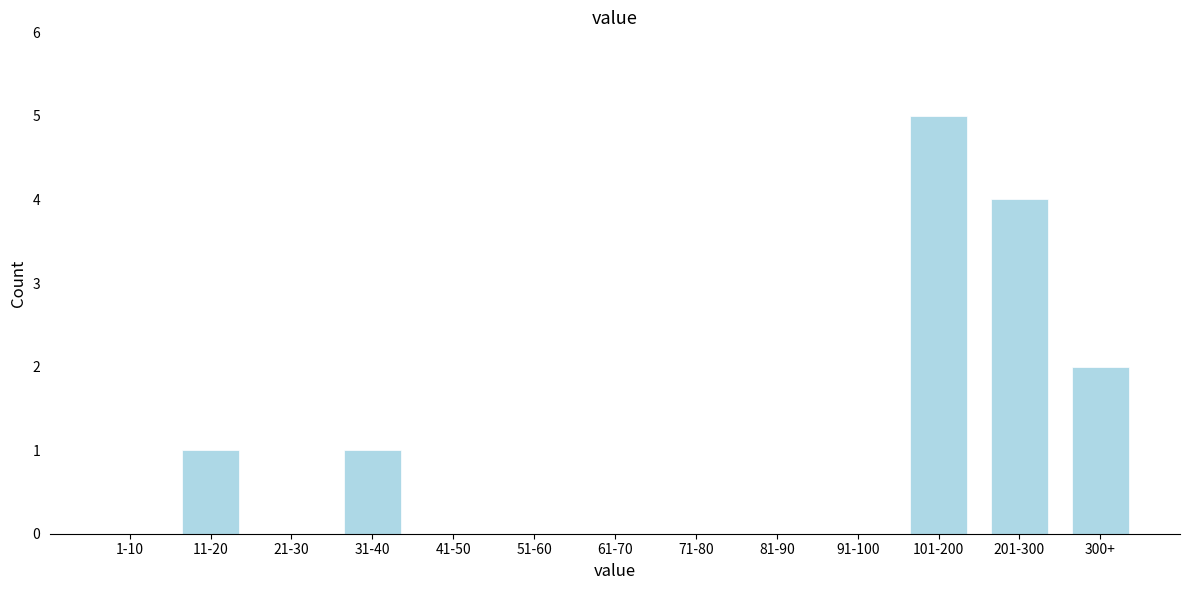

Reading left to right, extract all data points from this chart.

1-10=0	11-20=1	21-30=0	31-40=1	41-50=0	51-60=0	61-70=0	71-80=0	81-90=0	91-100=0	101-200=5	201-300=4	300+=2